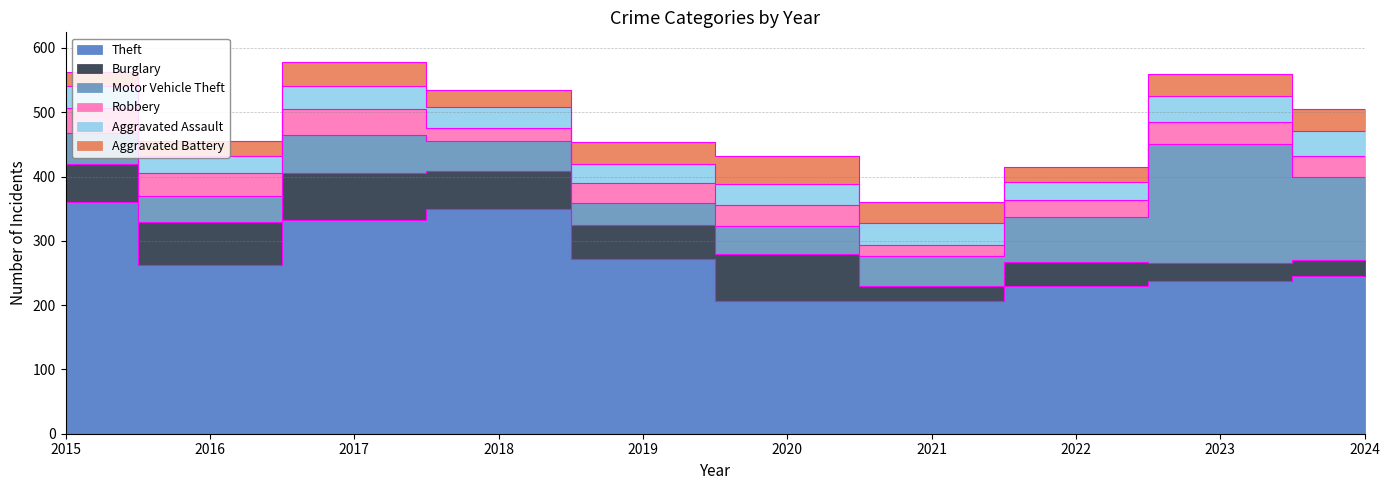

Which series ends up on top after the final intersection of Motor Vehicle Theft and Burglary?

Motor Vehicle Theft